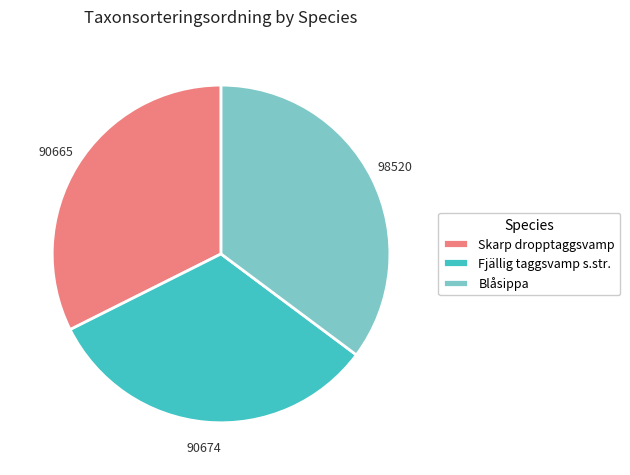

What is the largest slice in the pie chart?

Blåsippa